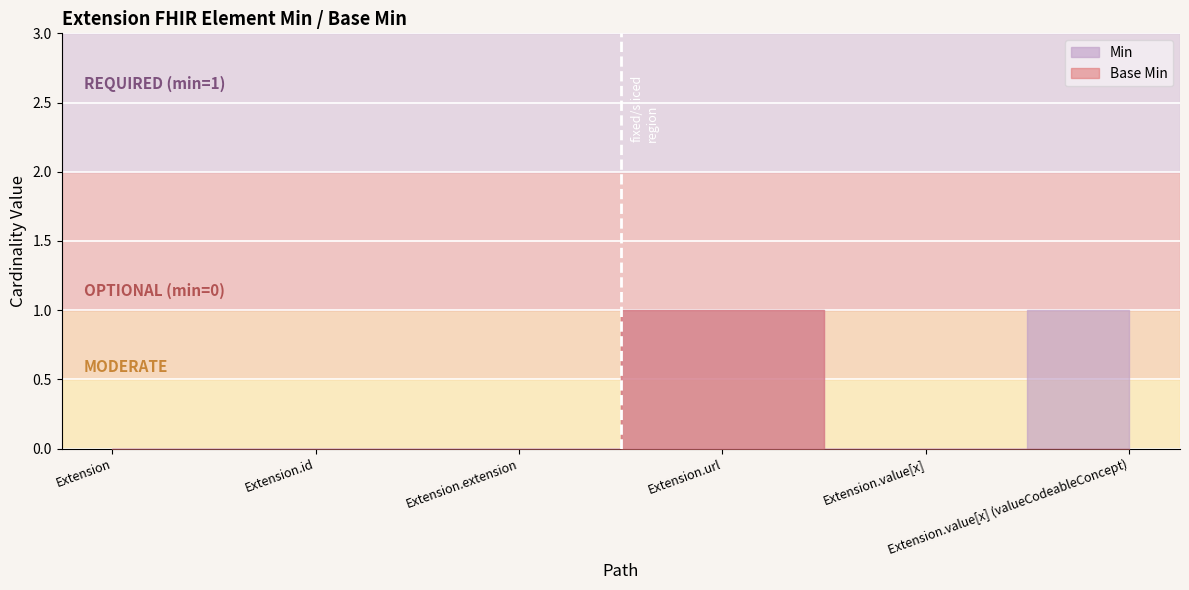

Reading left to right, what are all the values shown in this chart?

Min: 0	0	0	1	0	1
Base Min: 0	0	0	1	0	0